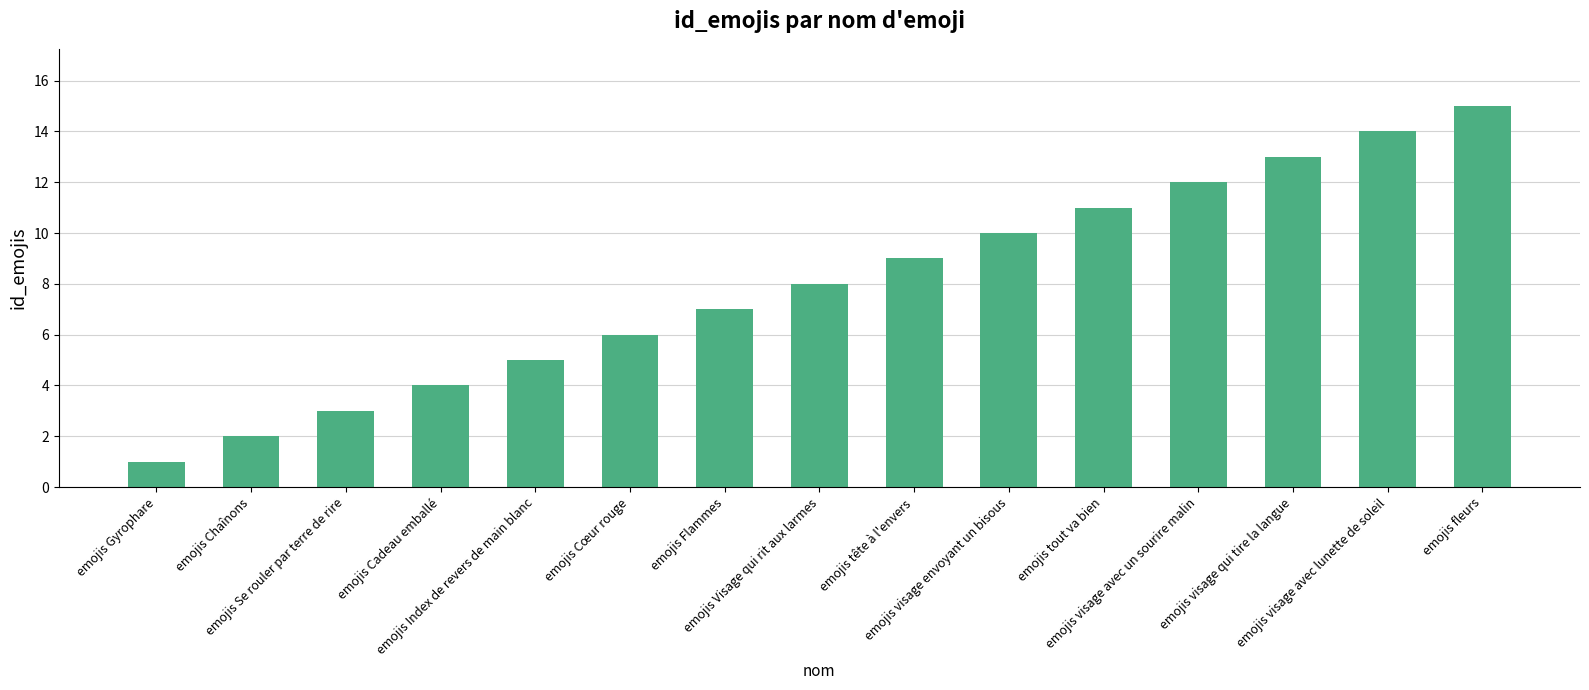

How many bars are there in total?

15